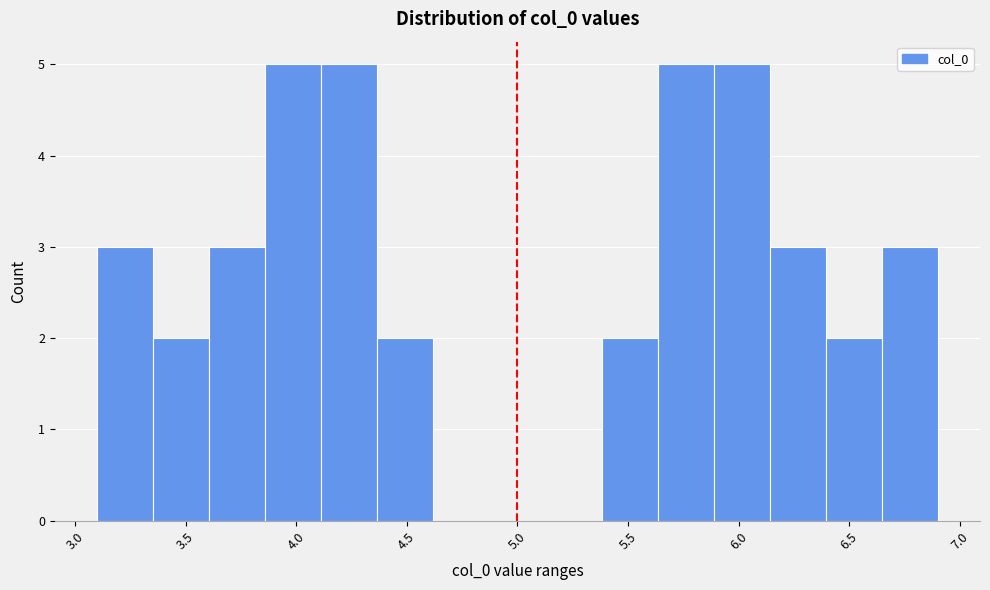

What is the height of the bar covering 4.35 to 4.60 on the x-axis? Neither the bar edges nor the heights are printed on the chart, so give them approximately, as read against the axes.

2